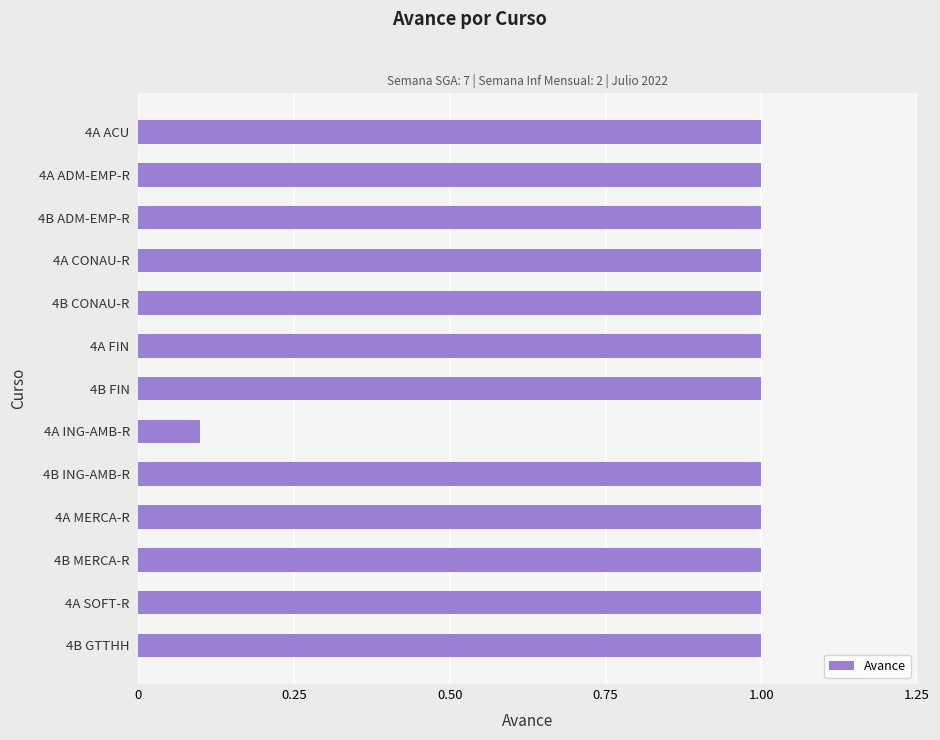

Reading top to bottom, what are all the values shown in this chart?

1.0	1.0	1.0	1.0	1.0	1.0	1.0	0.1	1.0	1.0	1.0	1.0	1.0